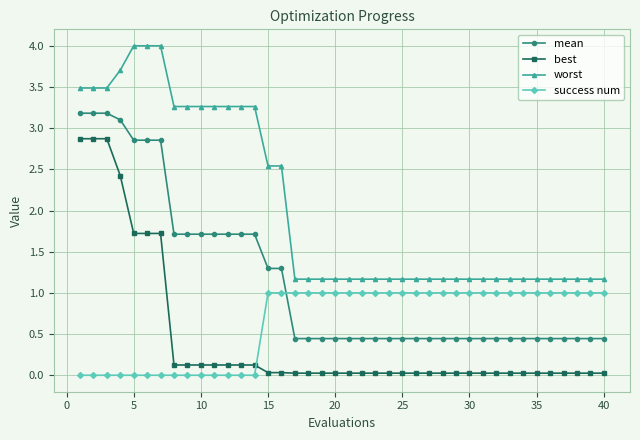

True or false: best and worst cross at least once.

False